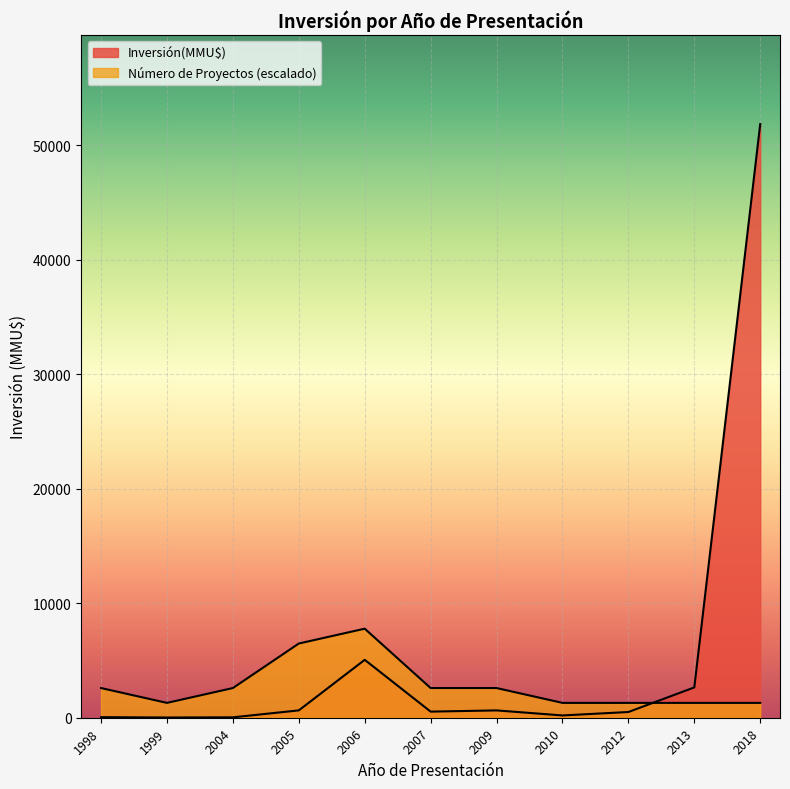

What is the maximum value shown in the chart?

51860